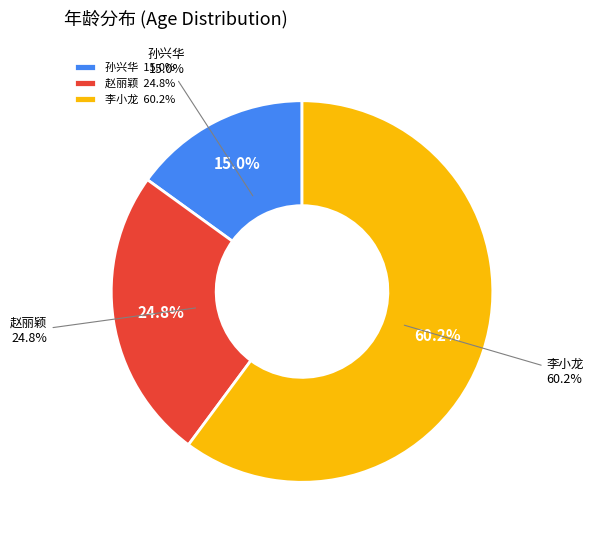

To the nearest percent, what is the difference between the largest and smallest slice percentages?

45%